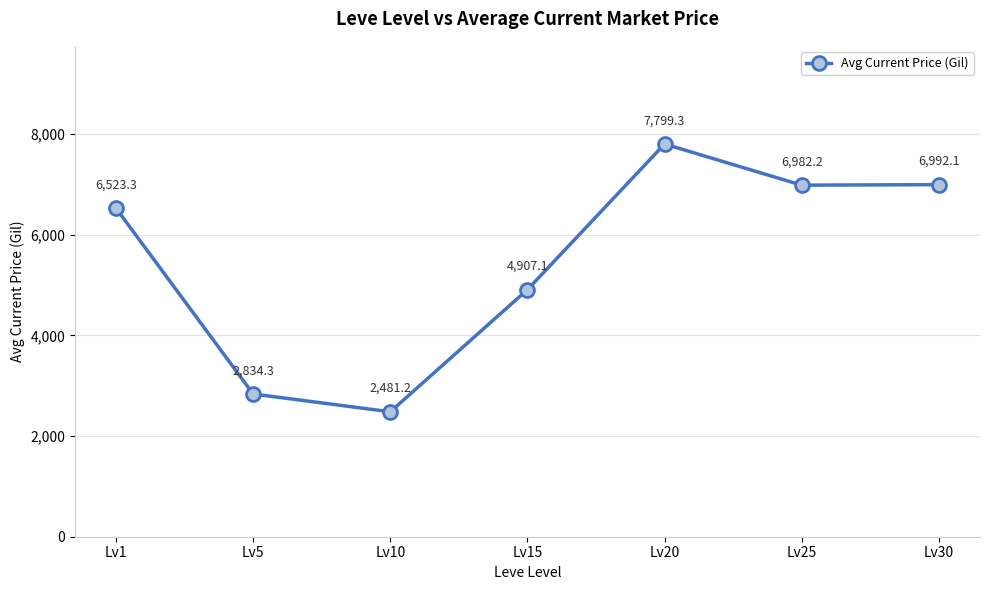

List the labels in order of value, largest first.

Lv20, Lv30, Lv25, Lv1, Lv15, Lv5, Lv10